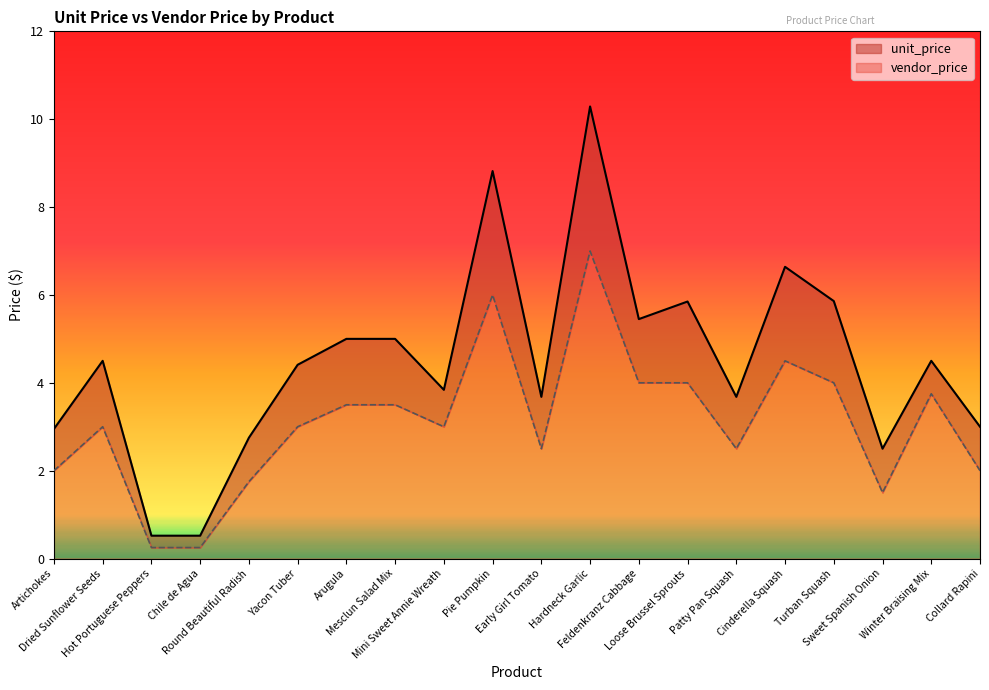

At Artichokes, list the series in order from largest to smallest.

unit_price, vendor_price